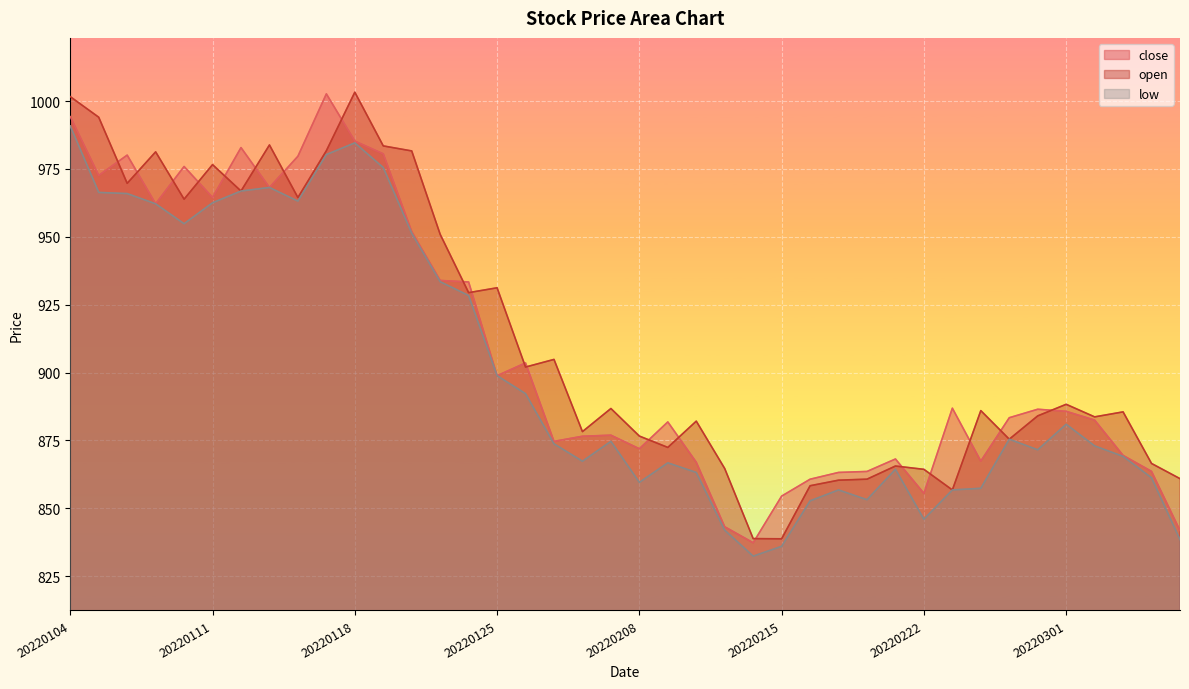

What is the value of the close point at the 29th from the left?

863.6